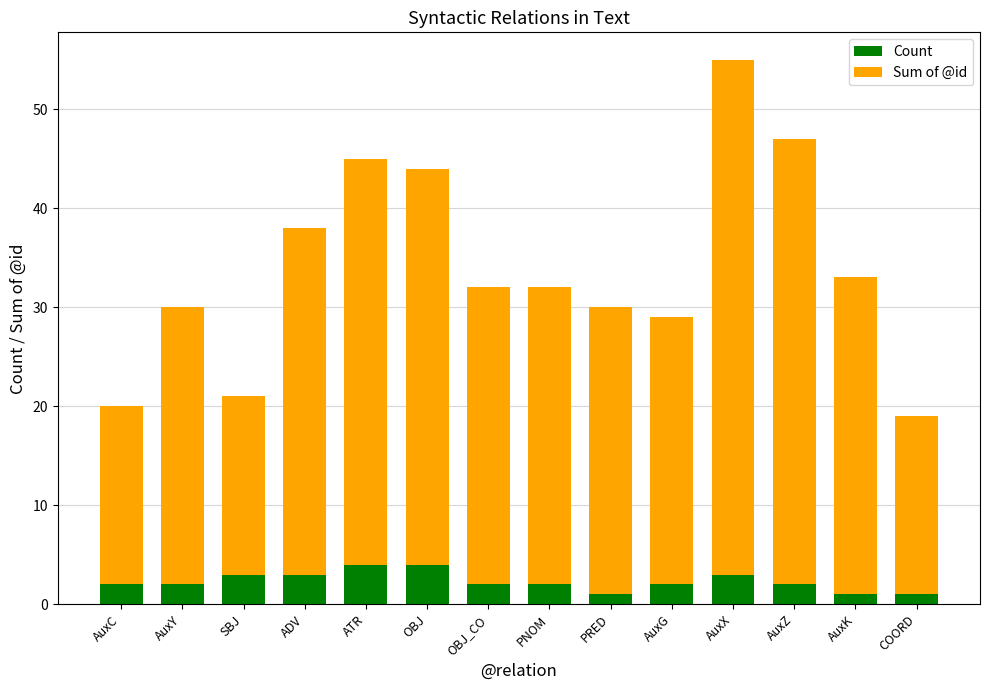

What is the total value across all series at ADV?

38